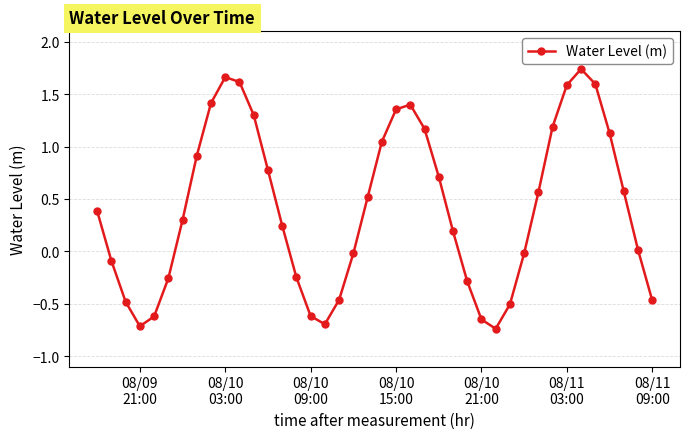

How many points are higher than both their immediate neighbors (excluding endpoints)?

3